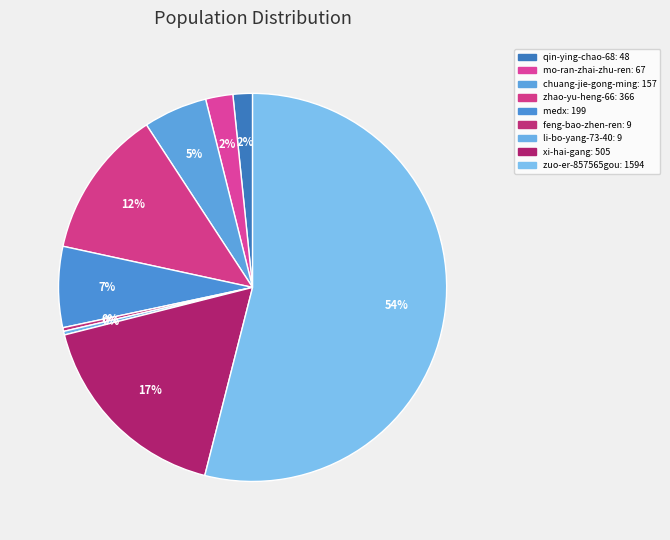

The chuang-jie-gong-ming slice represents 18% of the pie. True or false?

False